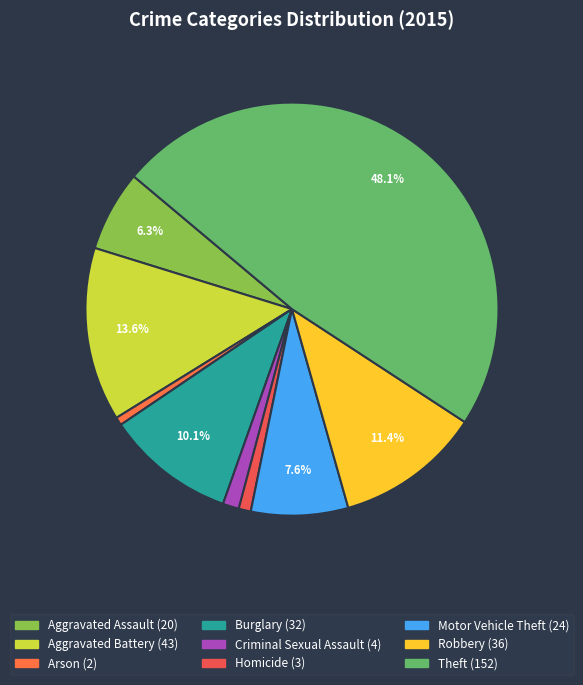

Which has a higher value, Theft or Arson?

Theft